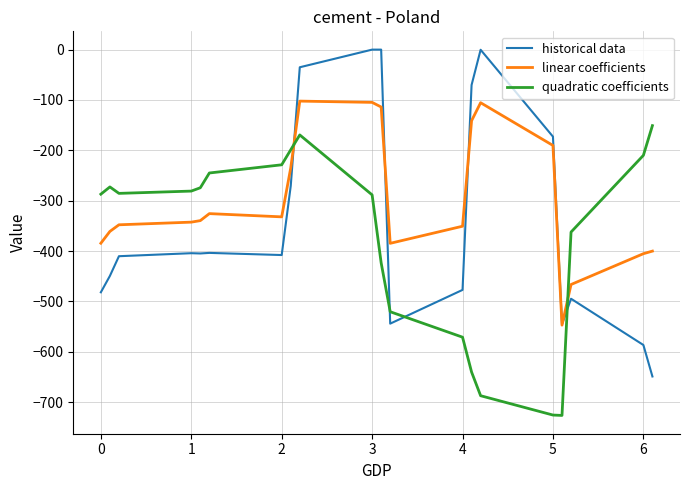

How many interior local peaks does the quadratic coefficients series have?

2